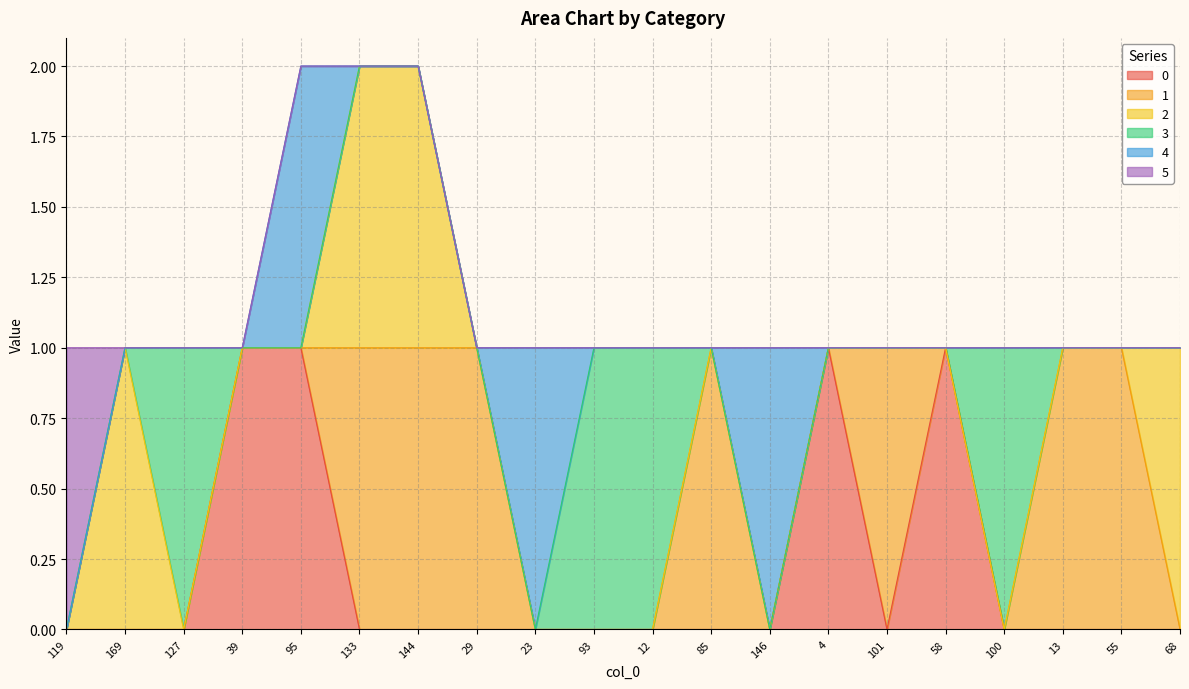

Reading left to right, transcribe all the data shown in this chart.

0: 0	0	0	1	1	0	0	0	0	0	0	0	0	1	0	1	0	0	0	0
1: 0	0	0	0	0	1	1	1	0	0	0	1	0	0	1	0	0	1	1	0
2: 0	1	0	0	0	1	1	0	0	0	0	0	0	0	0	0	0	0	0	1
3: 0	0	1	0	0	0	0	0	0	1	1	0	0	0	0	0	1	0	0	0
4: 0	0	0	0	1	0	0	0	1	0	0	0	1	0	0	0	0	0	0	0
5: 1	0	0	0	0	0	0	0	0	0	0	0	0	0	0	0	0	0	0	0